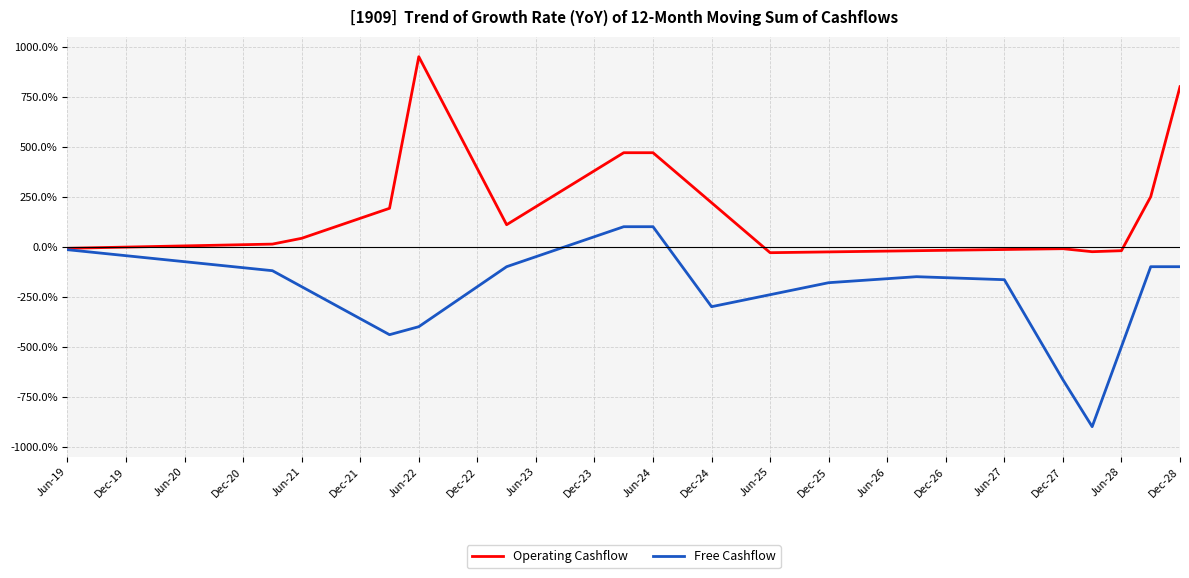

List the series in order of their overall mean, highest first.

Operating Cashflow, Free Cashflow